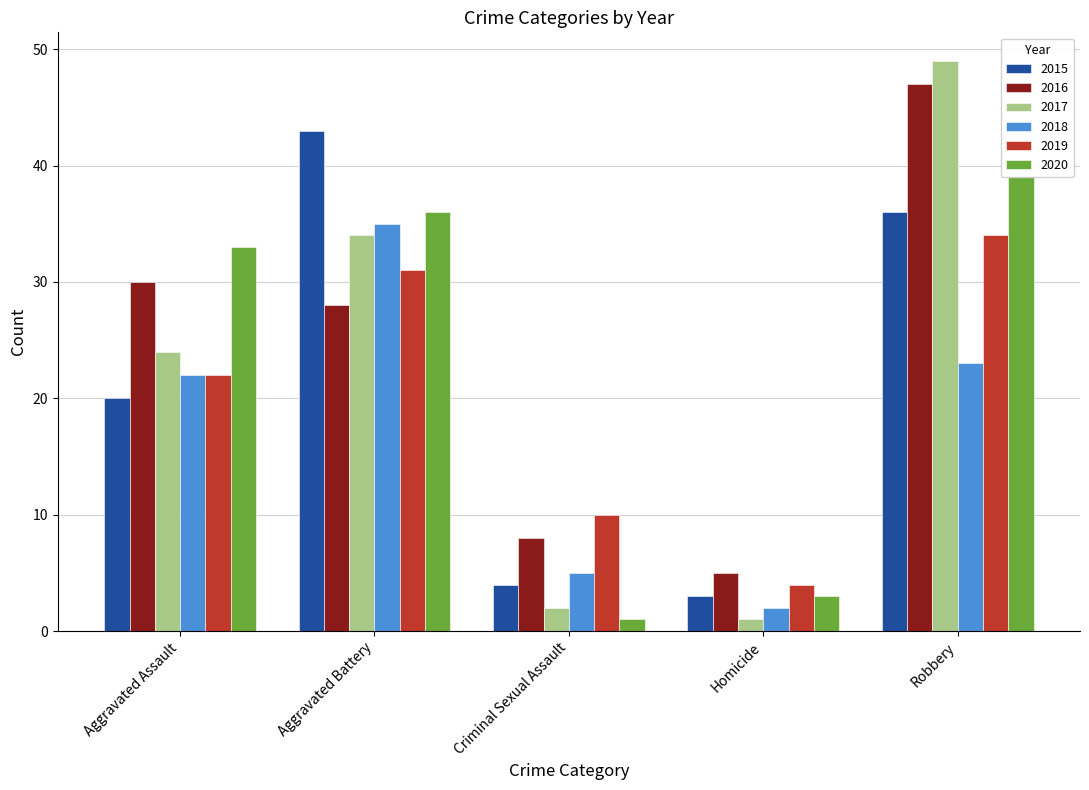

Reading left to right, transcribe all the data shown in this chart.

2015: 20	43	4	3	36
2016: 30	28	8	5	47
2017: 24	34	2	1	49
2018: 22	35	5	2	23
2019: 22	31	10	4	34
2020: 33	36	1	3	39